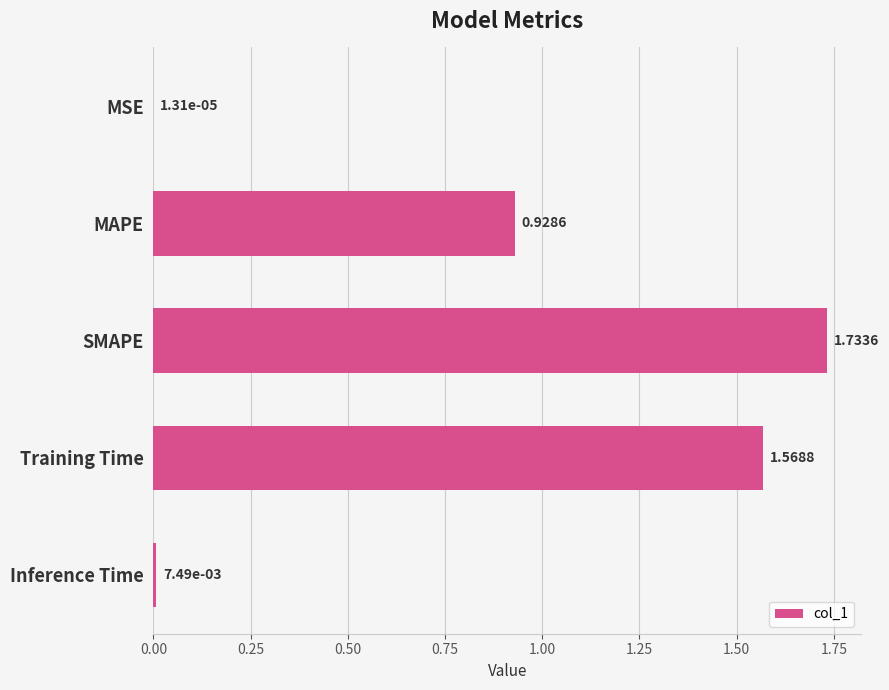

Which has a higher value, SMAPE or MSE?

SMAPE